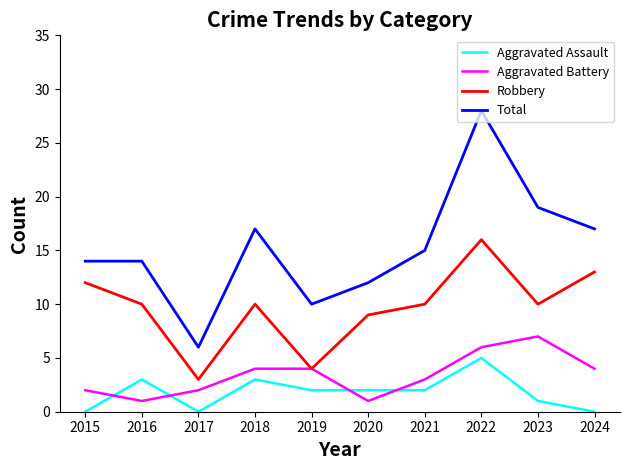

True or false: Aggravated Assault has a value of 2 at 2020.

True